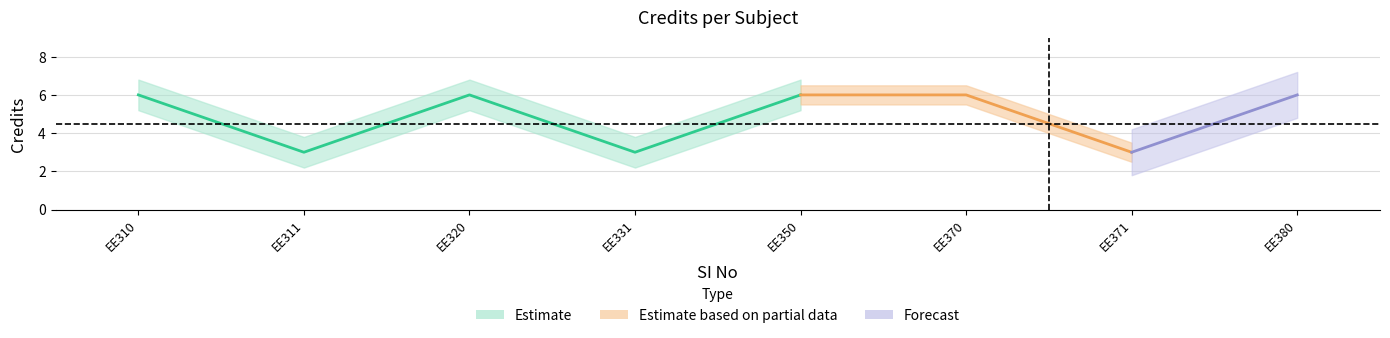

What is the value of the 3rd point from the left?

6